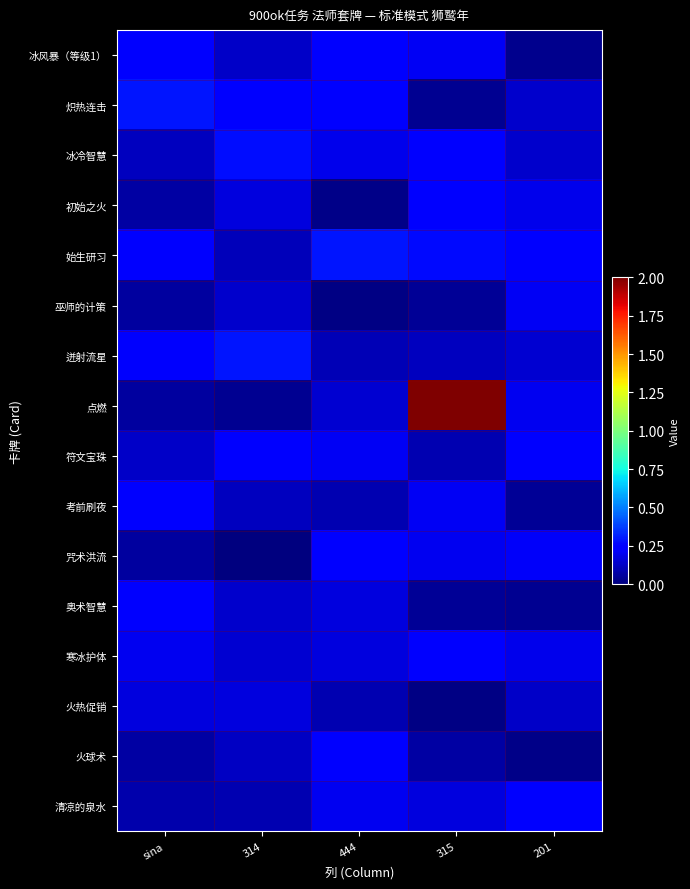

Rank the series at 201 from lowest to highest value.

火球术, 冰风暴（等级1）, 奥术智慧, 考前刷夜, 火热促销, 冰冷智慧, 炽热连击, 迸射流星, 初始之火, 寒冰护体, 点燃, 巫师的计策, 咒术洪流, 始生研习, 清凉的泉水, 符文宝珠